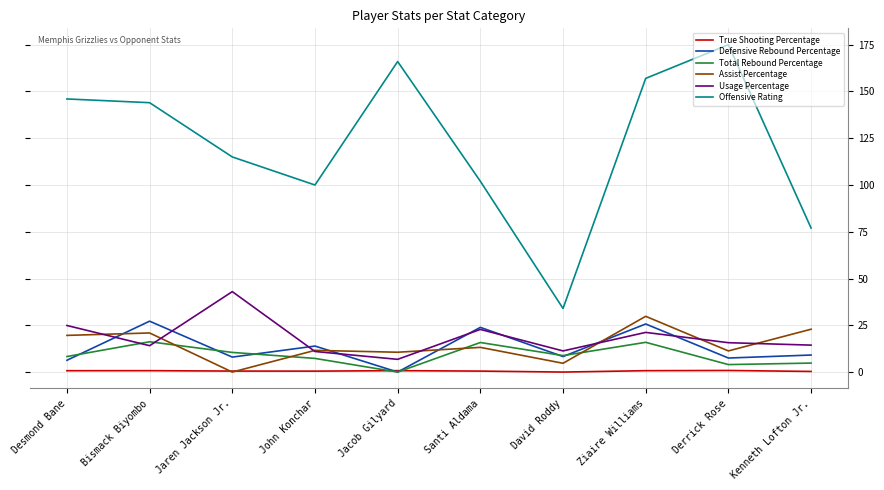

What value does the Usage Percentage series have at John Konchar?

11.0